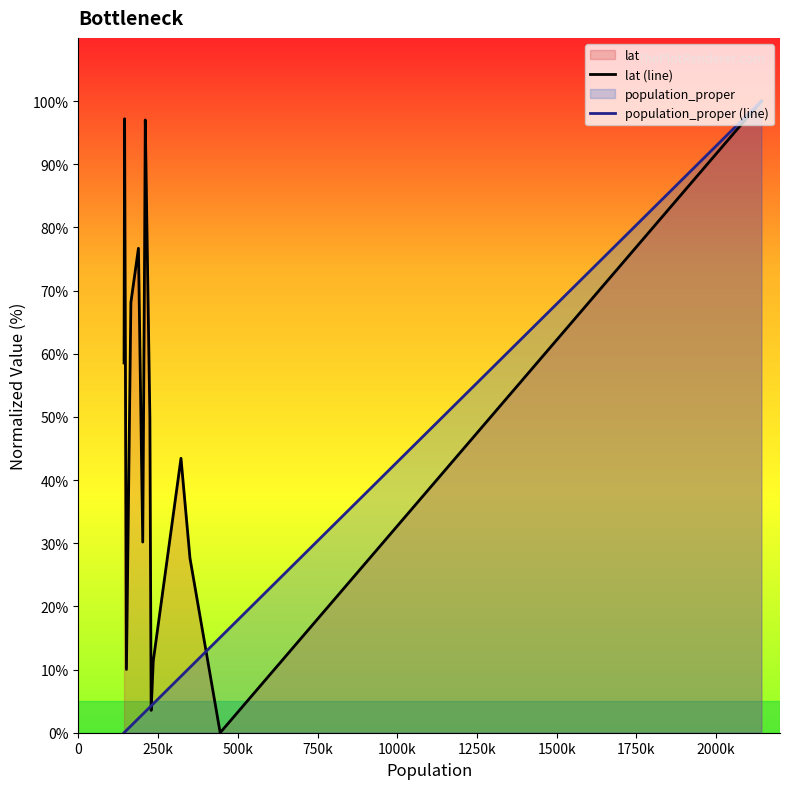

List the series in order of their overall mean, highest first.

lat (line), population_proper (line)